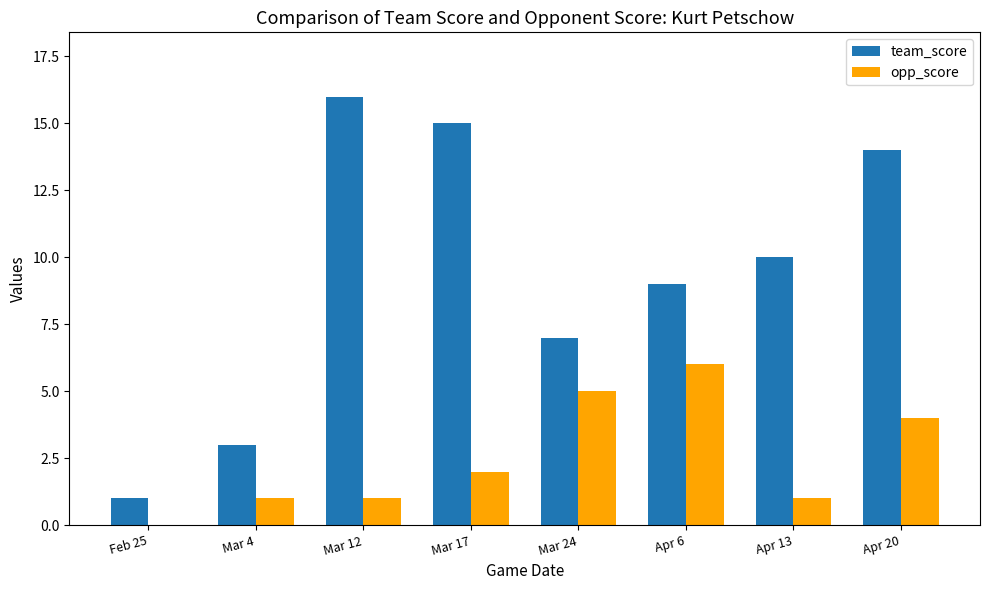

True or false: team_score has a value of 10 at Mar 12.

False